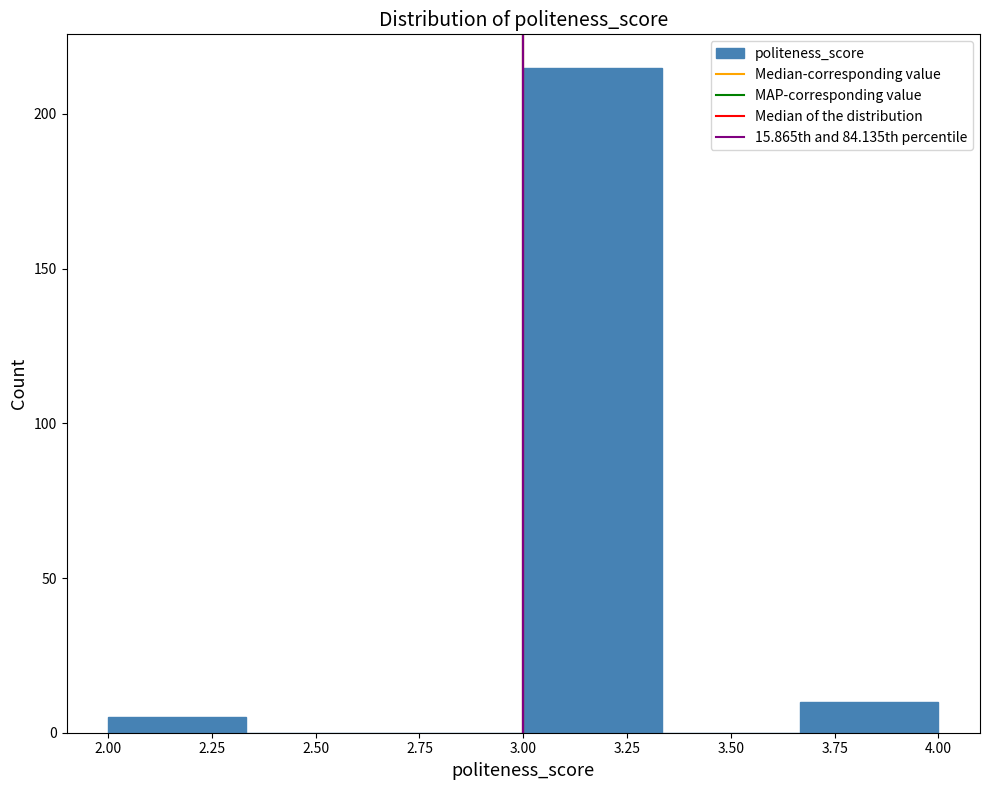

Over which range of the x-axis is the bar tallest?

3.00 to 3.35